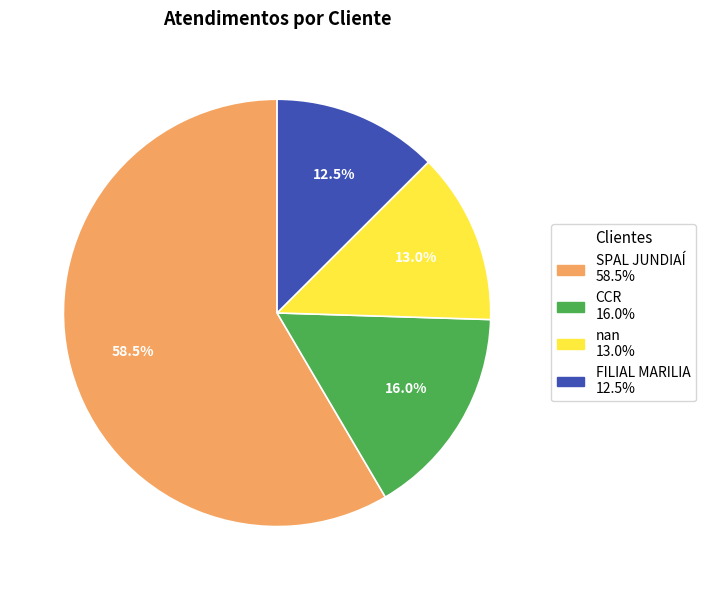

Count the number of slices in the pie.

4